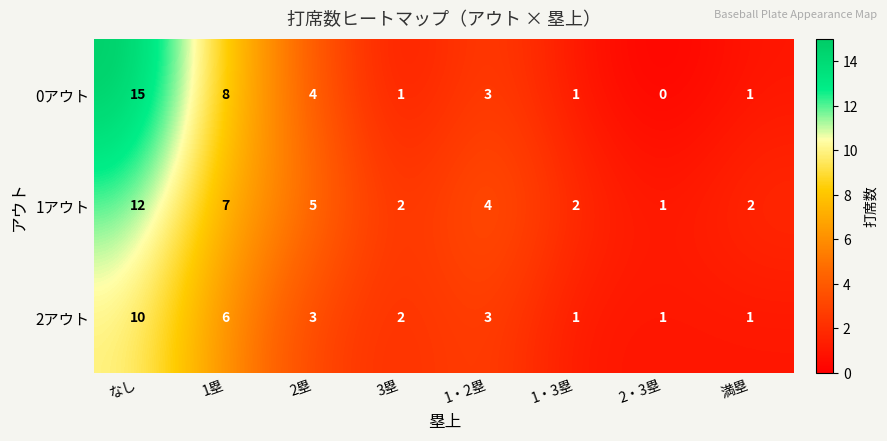

The 1アウト series shows 3 at 1・3塁. True or false?

False